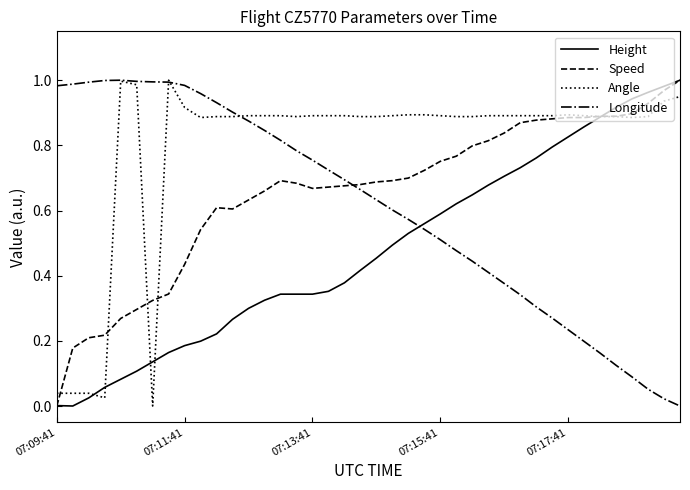

True or false: Longitude and Speed cross at least once.

True